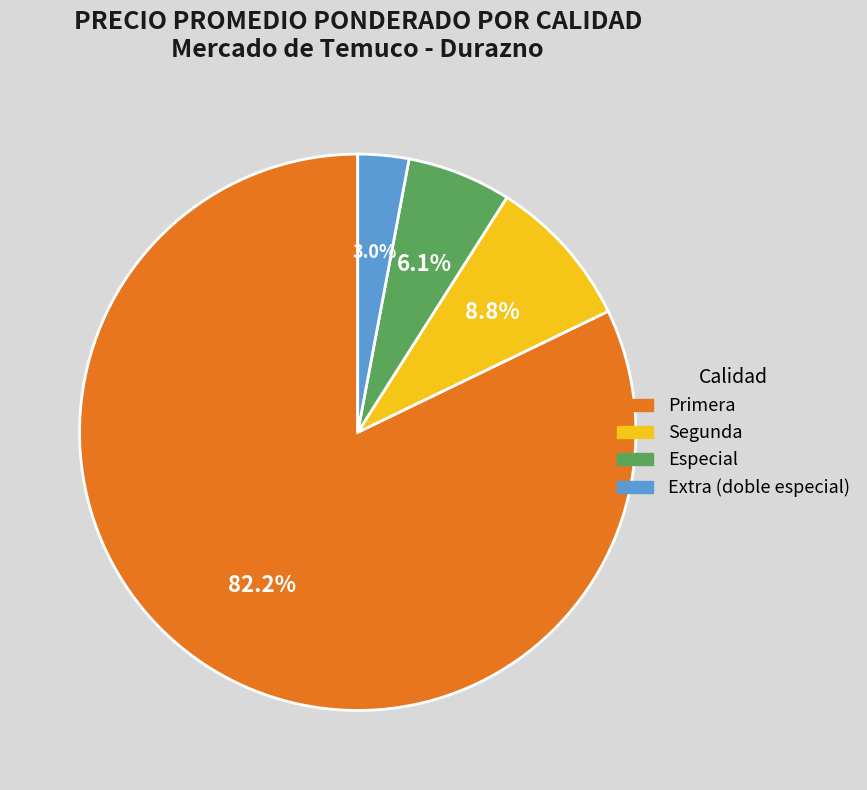

Combined, what portion of the pie is Especial and Primera?

88.2%